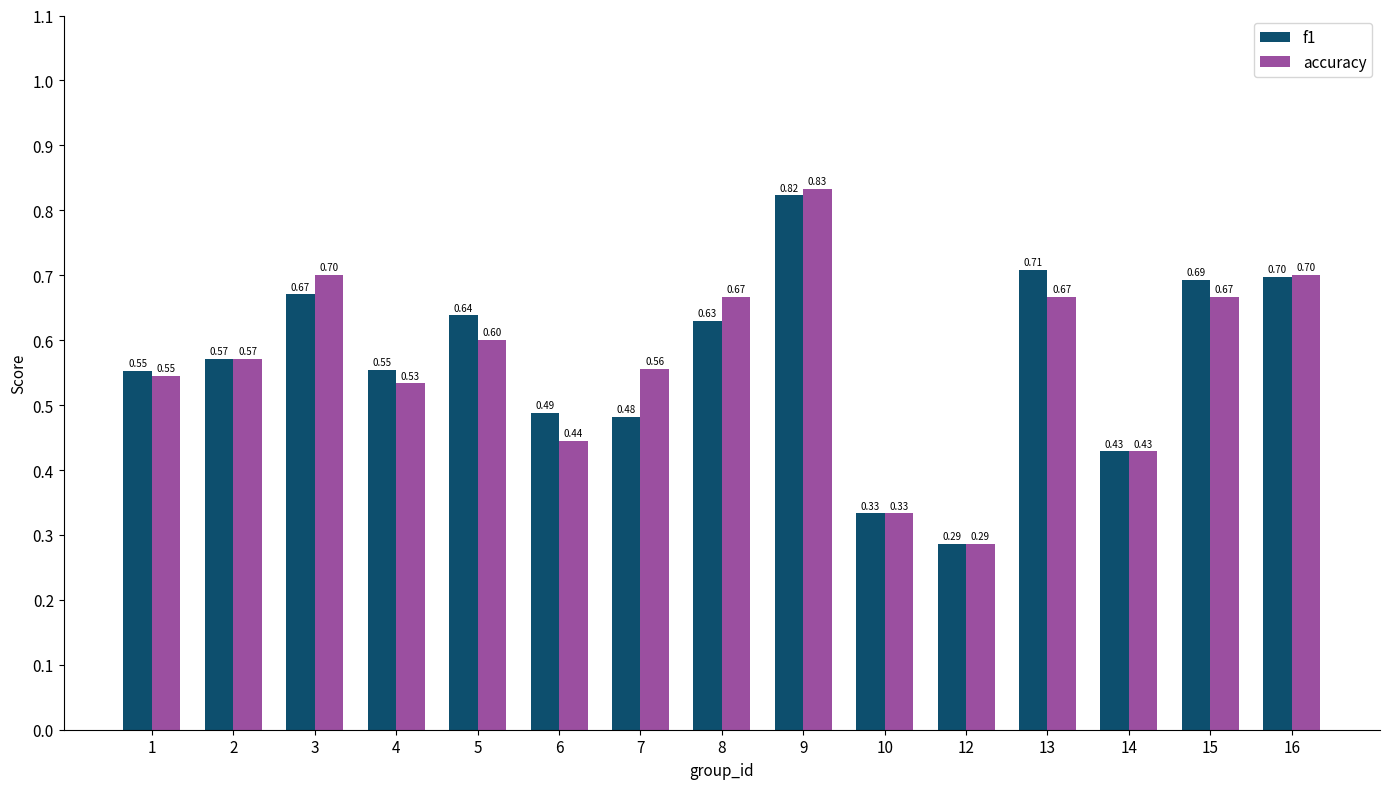

List the series in order of their peak value, highest first.

accuracy, f1